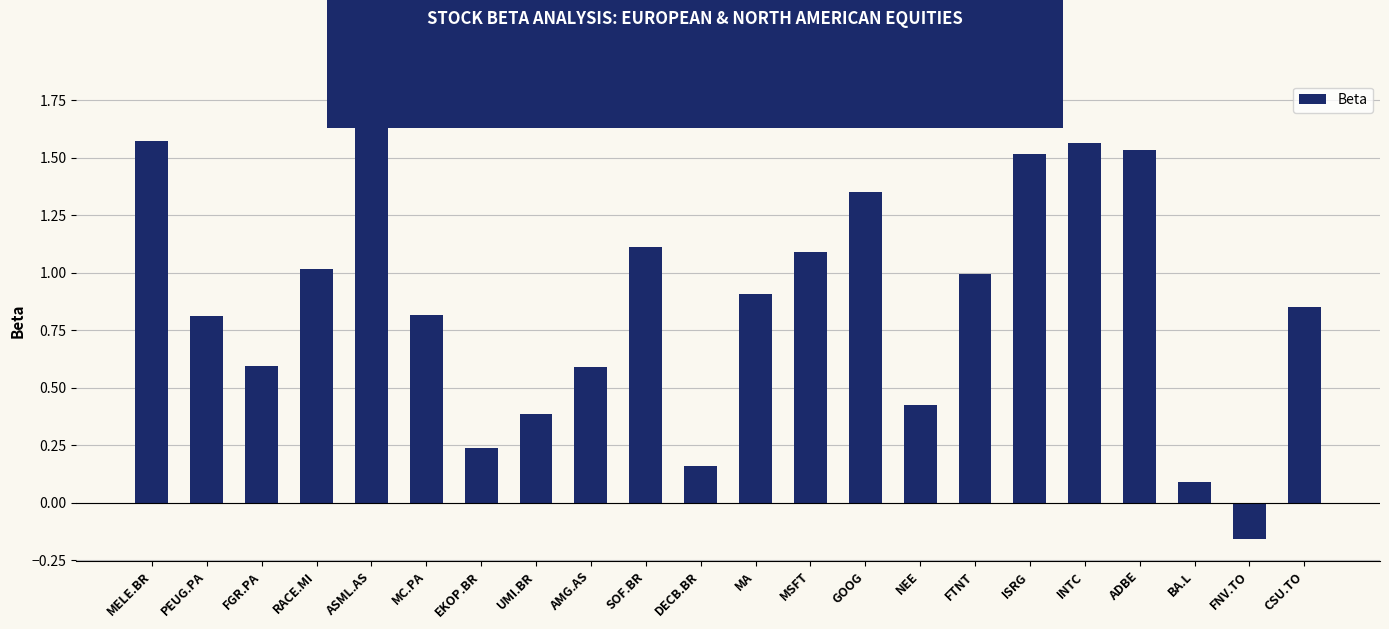

What position from the left is RACE.MI?

4